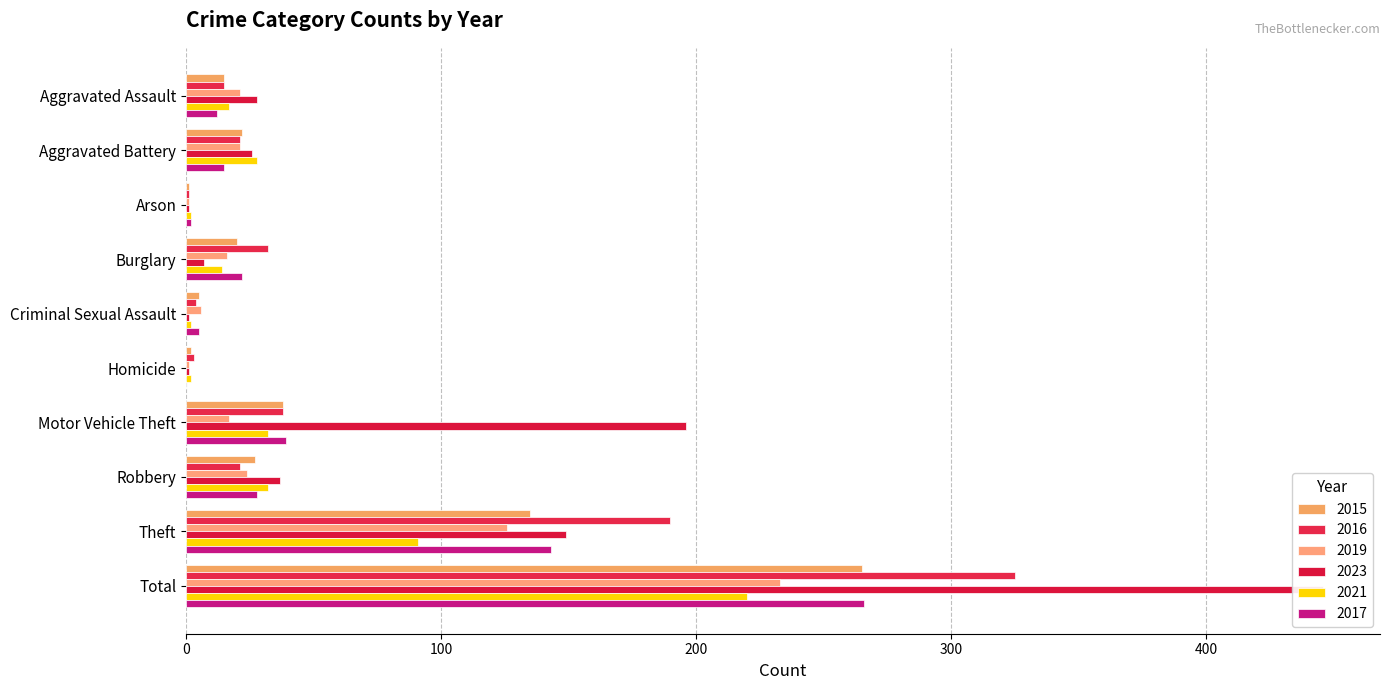

Are the bars horizontal?

Yes